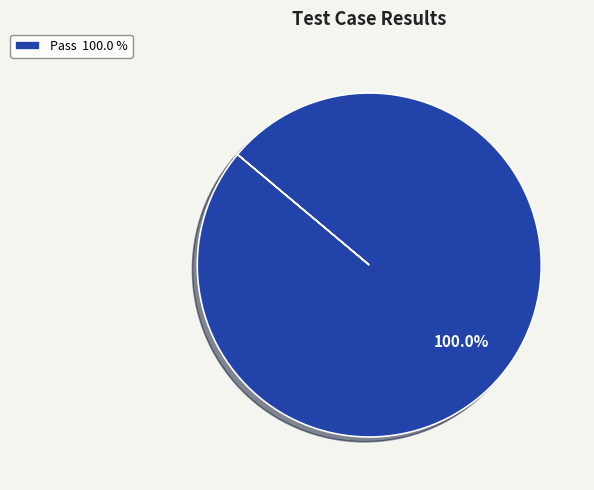

Rank the categories by value from highest to lowest.

Pass 100.0 %